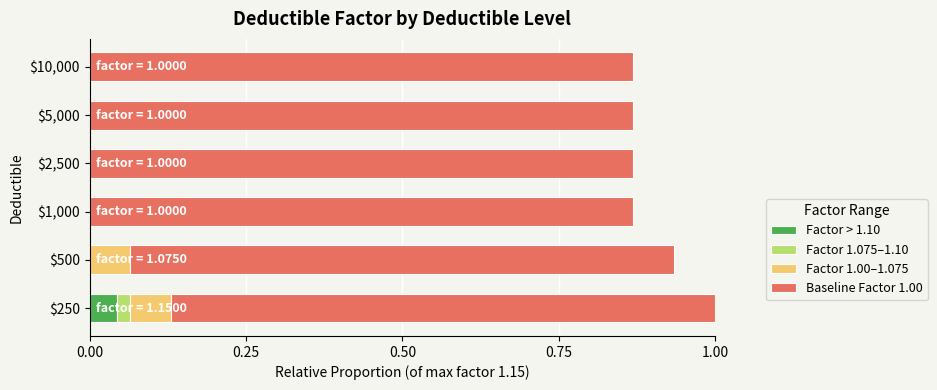

What are all the series names shown in the legend?

Factor > 1.10, Factor 1.075–1.10, Factor 1.00–1.075, Baseline Factor 1.00